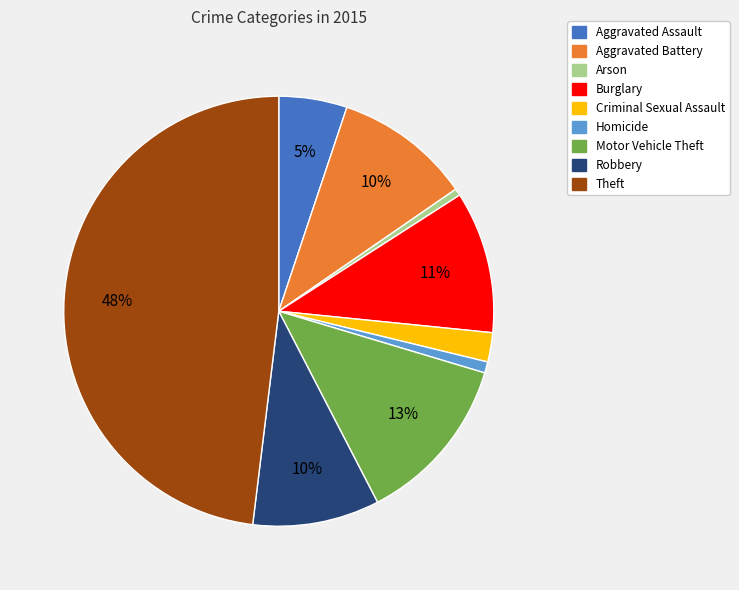

The Aggravated Assault slice represents 5% of the pie. True or false?

True